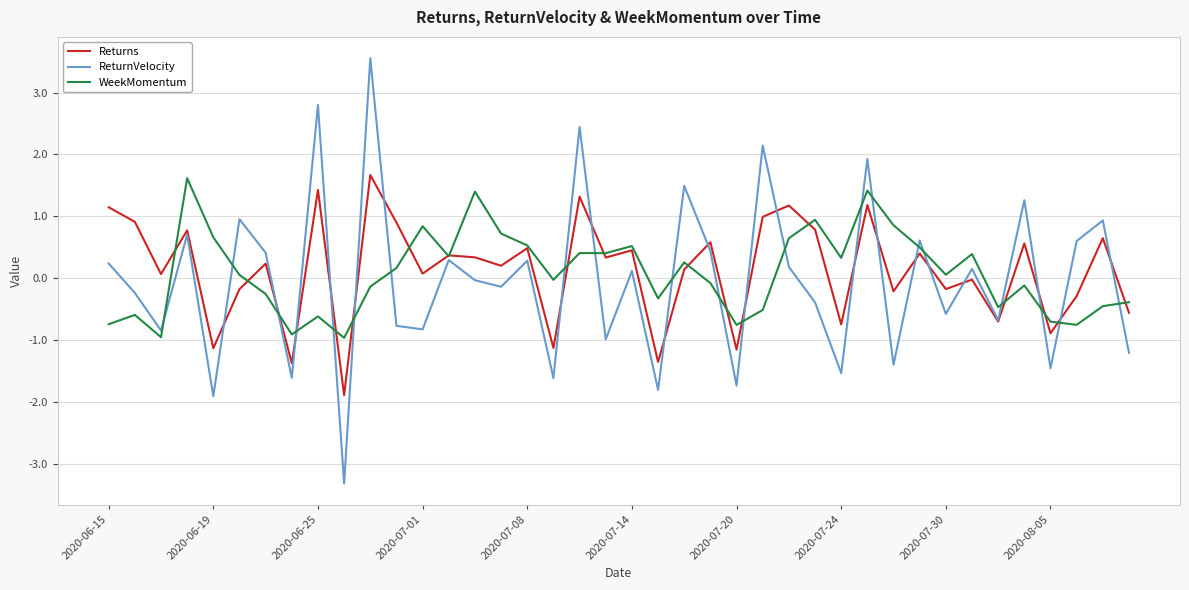

What is the greatest value displayed?

3.6